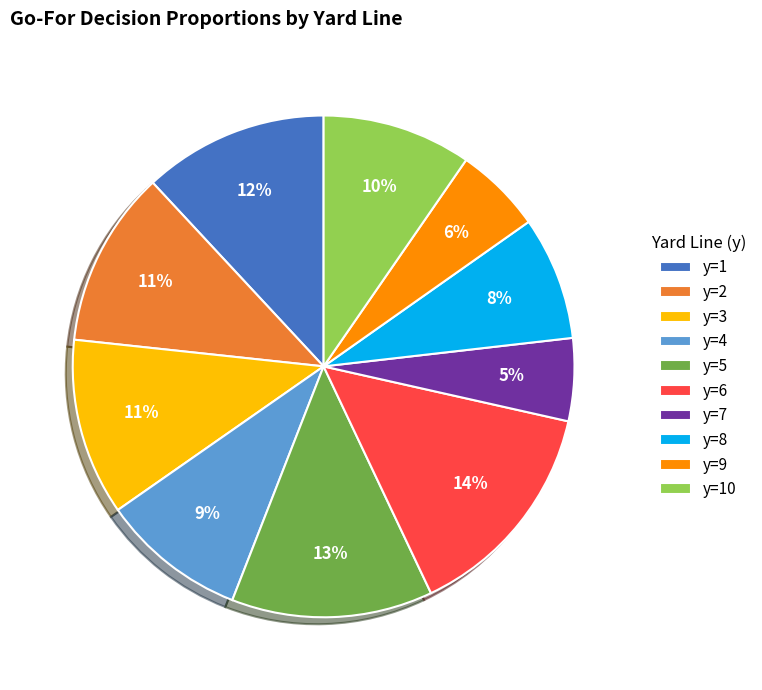

To the nearest percent, what is the difference between the y=2 and y=7 slice percentages?

6%